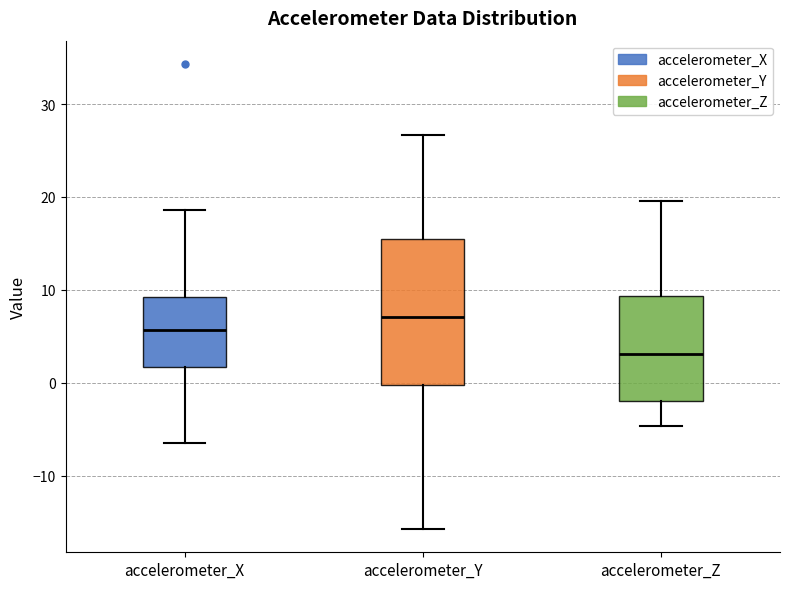

Where does the median line of the box for accelerometer_Z sit on the y-axis? The values are not printed on the chart, so give them approximately, as read against the axis.

3